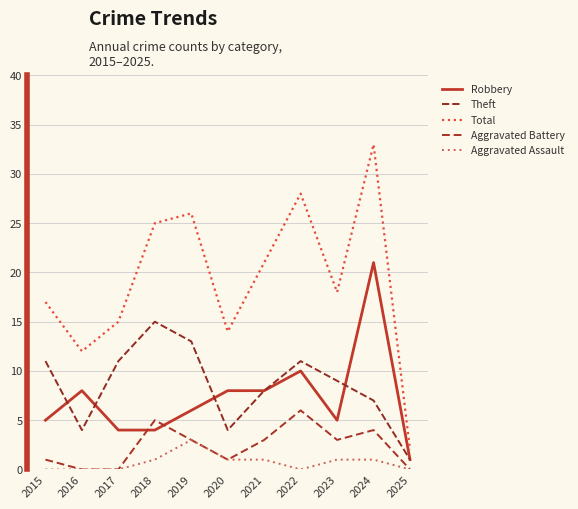

At which category does the chart reach its peak across all series?

2024